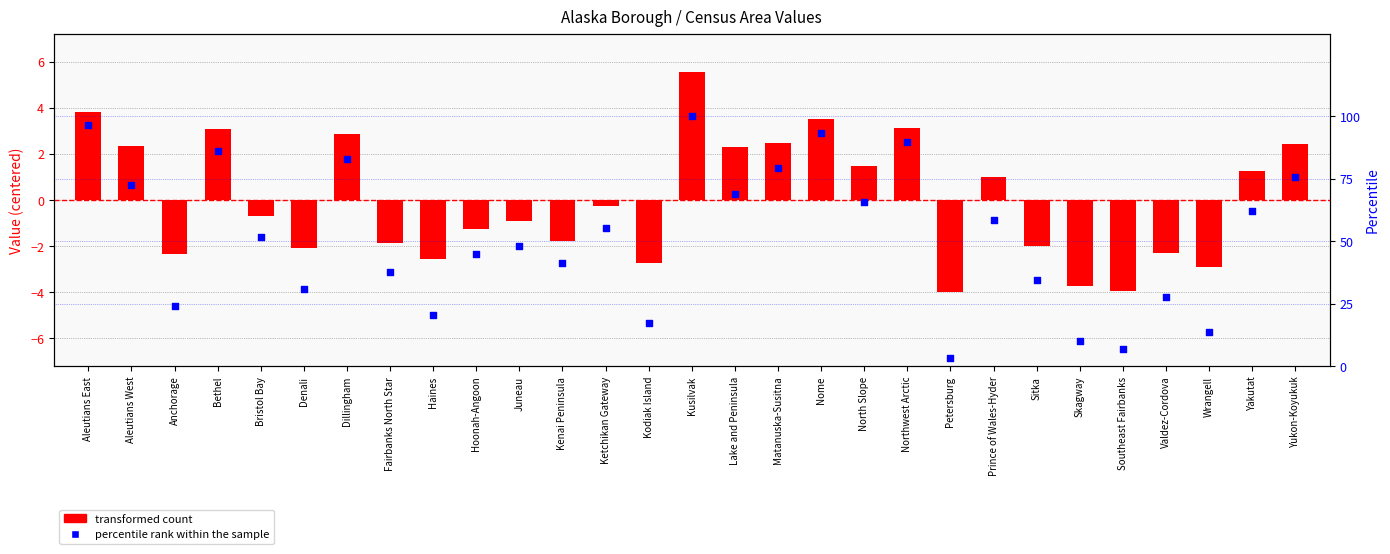

Which series has the largest total across all categories?

percentile rank within the sample